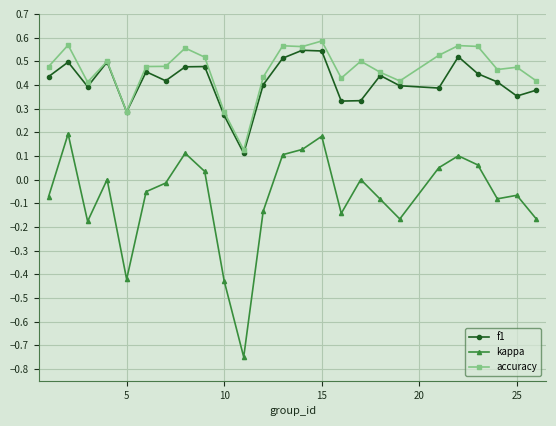

Which series has the widest spread of values?

kappa